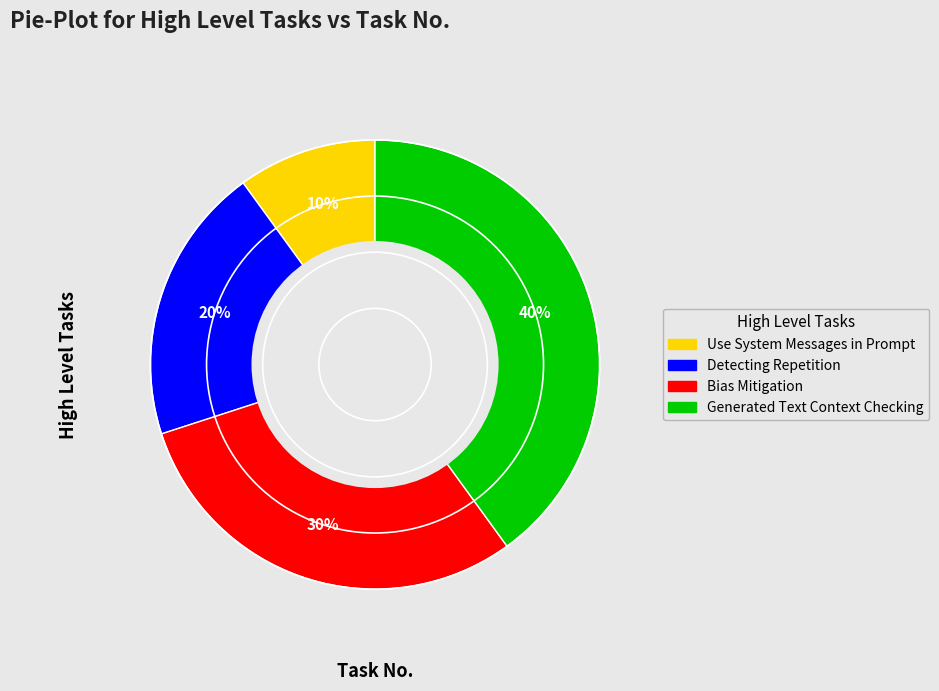

How many segments does this pie chart have?

4